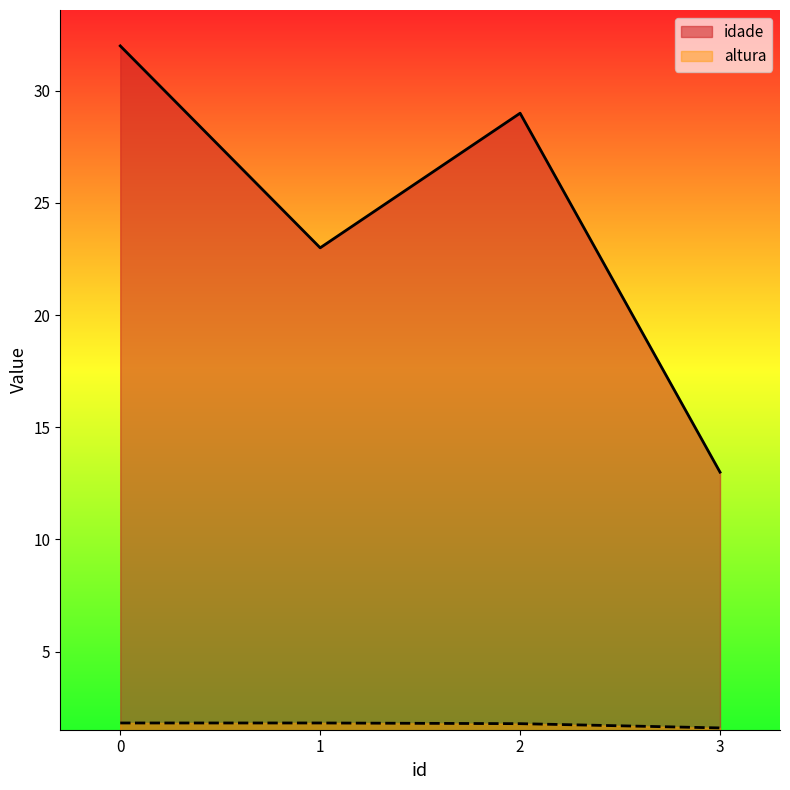

What is the value of the altura point at the 3rd from the left?

1.8